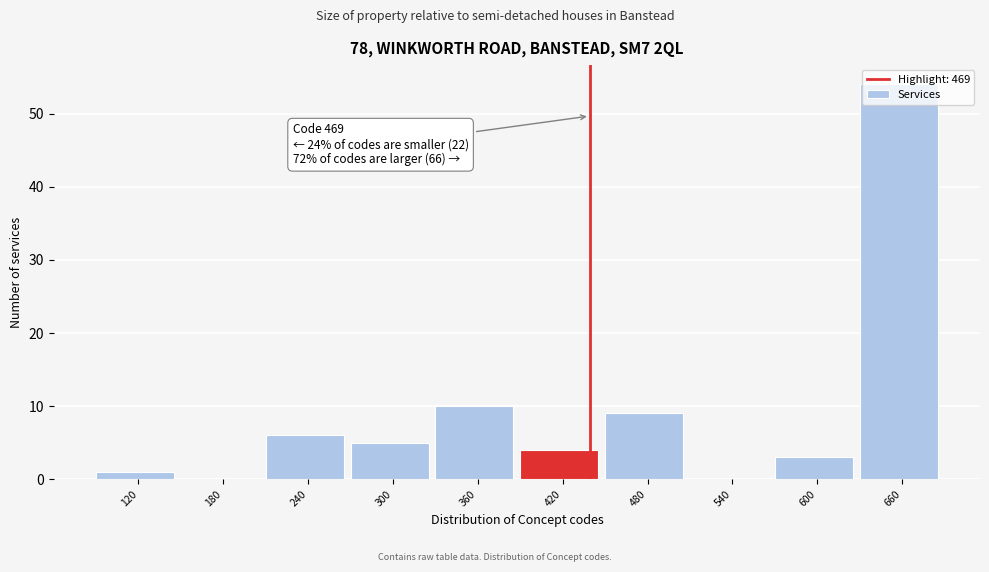

At which label is the value closest to 27?

360